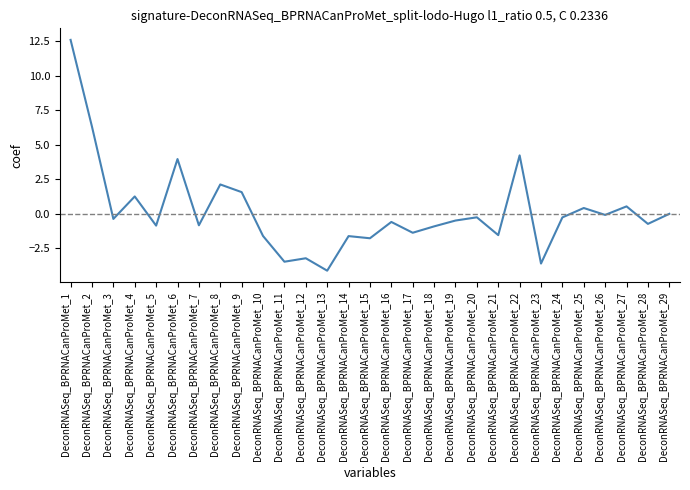

What is the difference between the second highest and second lowest values?

9.9